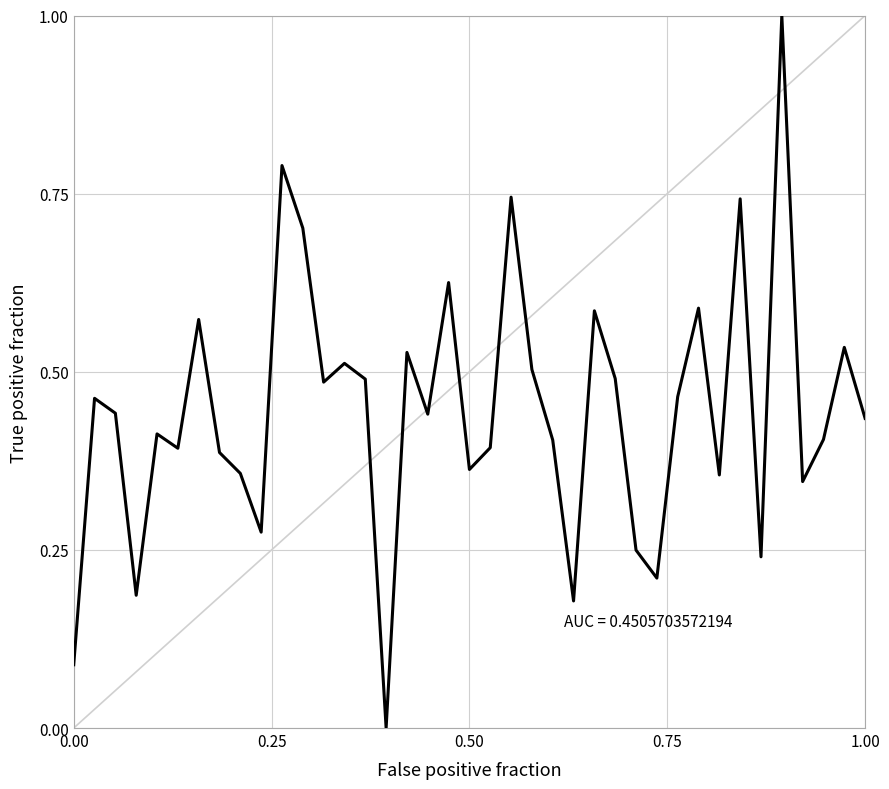

What is the greatest value displayed?

1.0